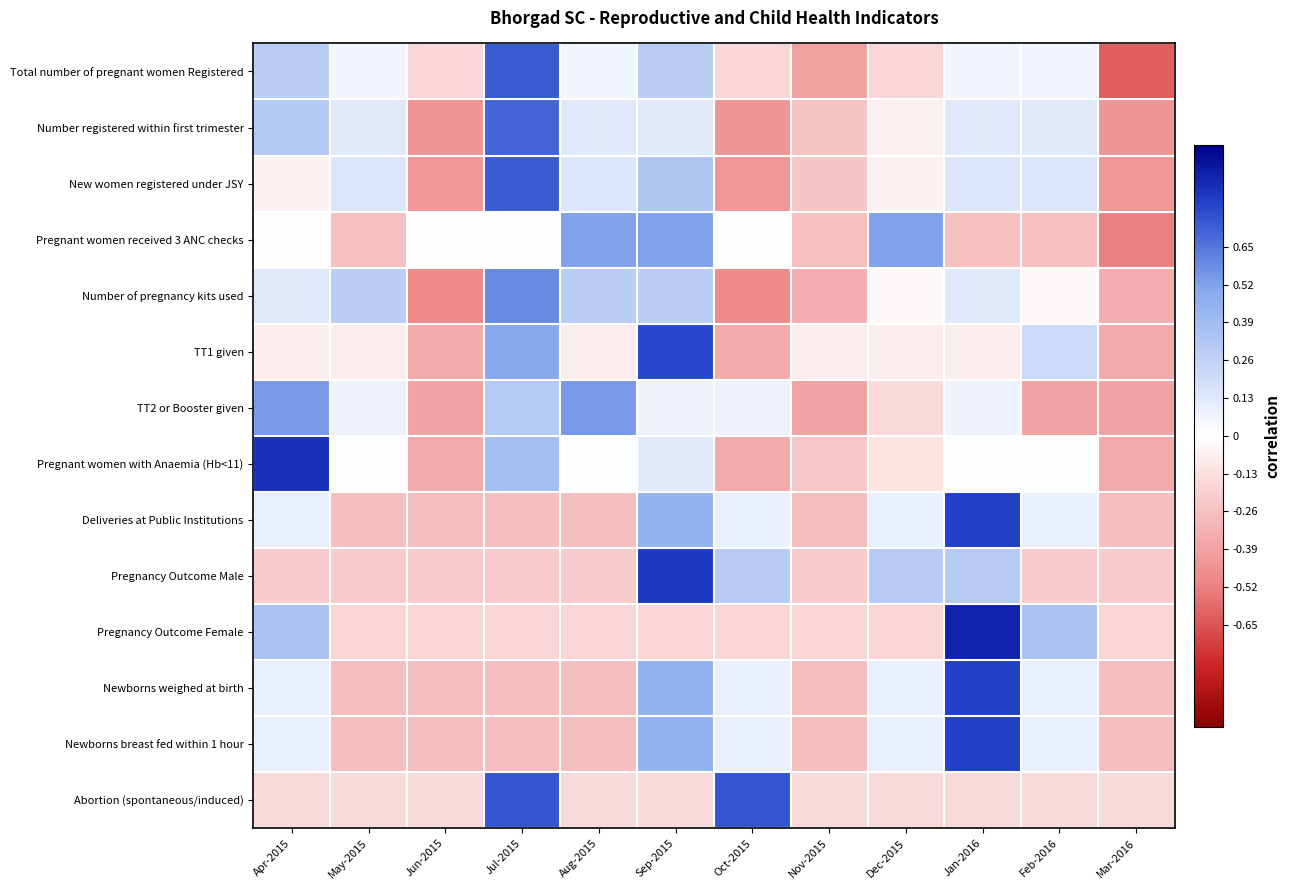

Reading left to right, extract all data points from this chart.

Total number of pregnant women Registered: Apr-2015=0.3	May-2015=0.1	Jun-2015=-0.2	Jul-2015=0.7	Aug-2015=0.1	Sep-2015=0.3	Oct-2015=-0.2	Nov-2015=-0.4	Dec-2015=-0.2	Jan-2016=0.1	Feb-2016=0.1	Mar-2016=-0.6
Number registered within first trimester: Apr-2015=0.3	May-2015=0.1	Jun-2015=-0.4	Jul-2015=0.7	Aug-2015=0.1	Sep-2015=0.1	Oct-2015=-0.4	Nov-2015=-0.3	Dec-2015=-0.1	Jan-2016=0.1	Feb-2016=0.1	Mar-2016=-0.4
New women registered under JSY: Apr-2015=-0.0	May-2015=0.1	Jun-2015=-0.4	Jul-2015=0.7	Aug-2015=0.1	Sep-2015=0.3	Oct-2015=-0.4	Nov-2015=-0.2	Dec-2015=-0.0	Jan-2016=0.1	Feb-2016=0.1	Mar-2016=-0.4
Pregnant women received 3 ANC checks: Apr-2015=0.0	May-2015=-0.3	Jun-2015=0.0	Jul-2015=0.0	Aug-2015=0.5	Sep-2015=0.5	Oct-2015=0.0	Nov-2015=-0.3	Dec-2015=0.5	Jan-2016=-0.3	Feb-2016=-0.3	Mar-2016=-0.5
Number of pregnancy kits used: Apr-2015=0.1	May-2015=0.3	Jun-2015=-0.5	Jul-2015=0.6	Aug-2015=0.3	Sep-2015=0.3	Oct-2015=-0.5	Nov-2015=-0.3	Dec-2015=-0.0	Jan-2016=0.1	Feb-2016=-0.0	Mar-2016=-0.3
TT1 given: Apr-2015=-0.1	May-2015=-0.1	Jun-2015=-0.4	Jul-2015=0.5	Aug-2015=-0.1	Sep-2015=0.8	Oct-2015=-0.4	Nov-2015=-0.1	Dec-2015=-0.1	Jan-2016=-0.1	Feb-2016=0.2	Mar-2016=-0.4
TT2 or Booster given: Apr-2015=0.5	May-2015=0.1	Jun-2015=-0.4	Jul-2015=0.3	Aug-2015=0.5	Sep-2015=0.1	Oct-2015=0.1	Nov-2015=-0.4	Dec-2015=-0.2	Jan-2016=0.1	Feb-2016=-0.4	Mar-2016=-0.4
Pregnant women with Anaemia (Hb<11): Apr-2015=0.9	May-2015=0.0	Jun-2015=-0.4	Jul-2015=0.4	Aug-2015=0.0	Sep-2015=0.1	Oct-2015=-0.4	Nov-2015=-0.2	Dec-2015=-0.1	Jan-2016=0.0	Feb-2016=0.0	Mar-2016=-0.4
Deliveries at Public Institutions: Apr-2015=0.1	May-2015=-0.3	Jun-2015=-0.3	Jul-2015=-0.3	Aug-2015=-0.3	Sep-2015=0.5	Oct-2015=0.1	Nov-2015=-0.3	Dec-2015=0.1	Jan-2016=0.8	Feb-2016=0.1	Mar-2016=-0.3
Pregnancy Outcome Male: Apr-2015=-0.2	May-2015=-0.2	Jun-2015=-0.2	Jul-2015=-0.2	Aug-2015=-0.2	Sep-2015=0.8	Oct-2015=0.3	Nov-2015=-0.2	Dec-2015=0.3	Jan-2016=0.3	Feb-2016=-0.2	Mar-2016=-0.2
Pregnancy Outcome Female: Apr-2015=0.4	May-2015=-0.2	Jun-2015=-0.2	Jul-2015=-0.2	Aug-2015=-0.2	Sep-2015=-0.2	Oct-2015=-0.2	Nov-2015=-0.2	Dec-2015=-0.2	Jan-2016=0.9	Feb-2016=0.4	Mar-2016=-0.2
Newborns weighed at birth: Apr-2015=0.1	May-2015=-0.3	Jun-2015=-0.3	Jul-2015=-0.3	Aug-2015=-0.3	Sep-2015=0.5	Oct-2015=0.1	Nov-2015=-0.3	Dec-2015=0.1	Jan-2016=0.8	Feb-2016=0.1	Mar-2016=-0.3
Newborns breast fed within 1 hour: Apr-2015=0.1	May-2015=-0.3	Jun-2015=-0.3	Jul-2015=-0.3	Aug-2015=-0.3	Sep-2015=0.5	Oct-2015=0.1	Nov-2015=-0.3	Dec-2015=0.1	Jan-2016=0.8	Feb-2016=0.1	Mar-2016=-0.3
Abortion (spontaneous/induced): Apr-2015=-0.1	May-2015=-0.1	Jun-2015=-0.1	Jul-2015=0.7	Aug-2015=-0.1	Sep-2015=-0.1	Oct-2015=0.7	Nov-2015=-0.1	Dec-2015=-0.1	Jan-2016=-0.1	Feb-2016=-0.1	Mar-2016=-0.1